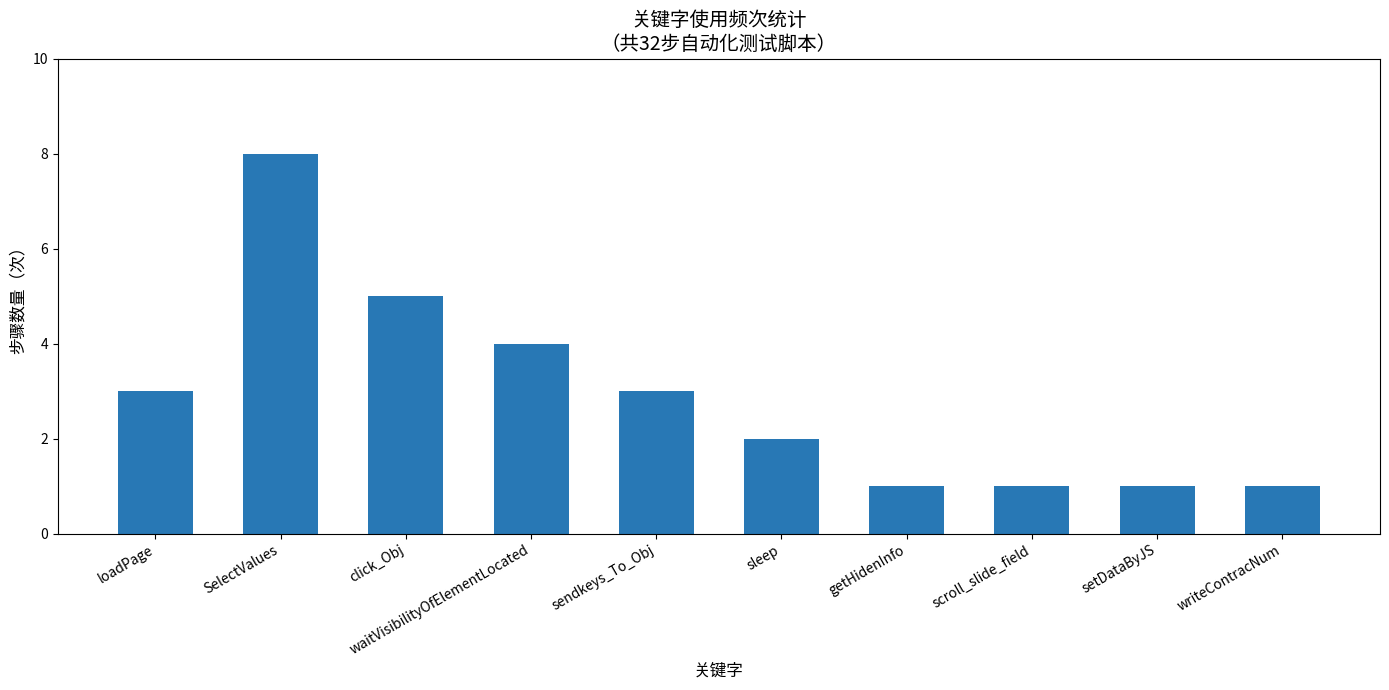

Read the value at waitVisibilityOfElementLocated.

4